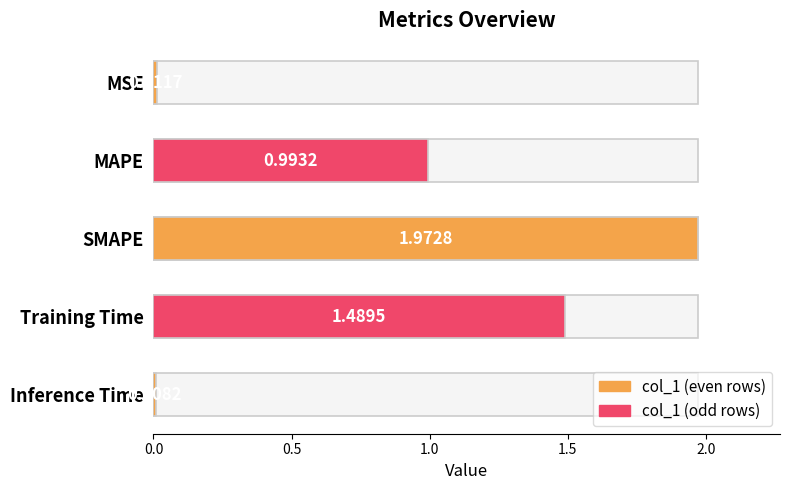

What is the greatest value displayed?

2.0